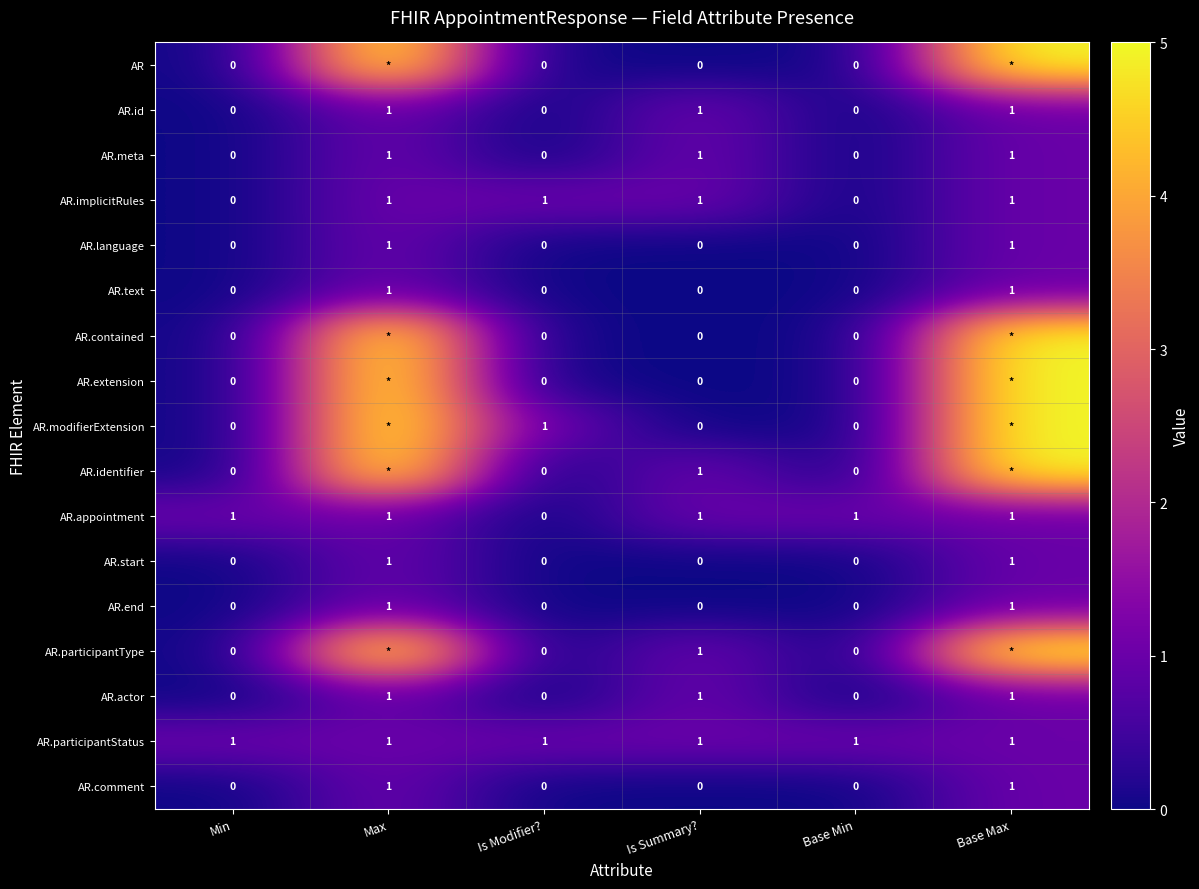

Count the AR.id values in the range 0 to 1.

6